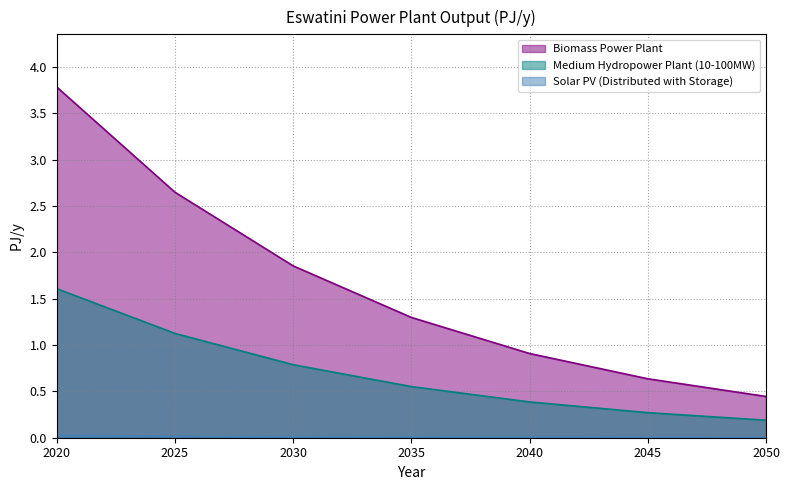

True or false: Solar PV (Distributed with Storage) has more than 0 points higher than both neighbors.

False